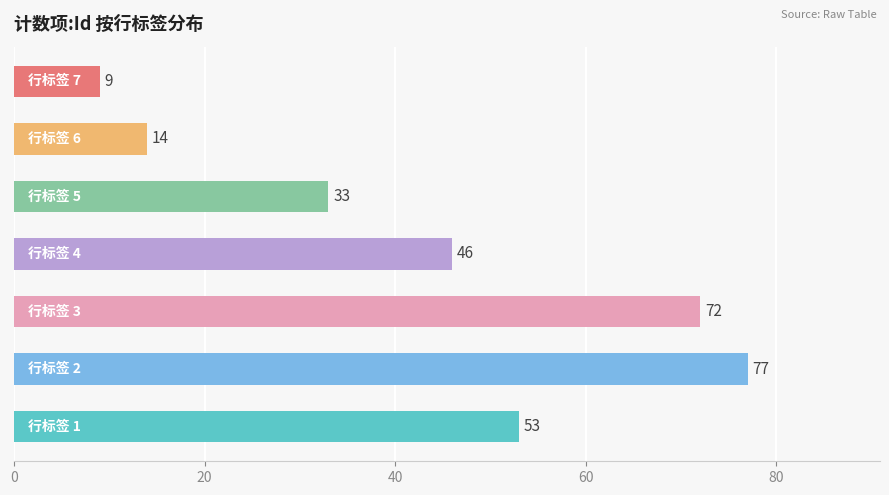

How many data points does each series have?

7